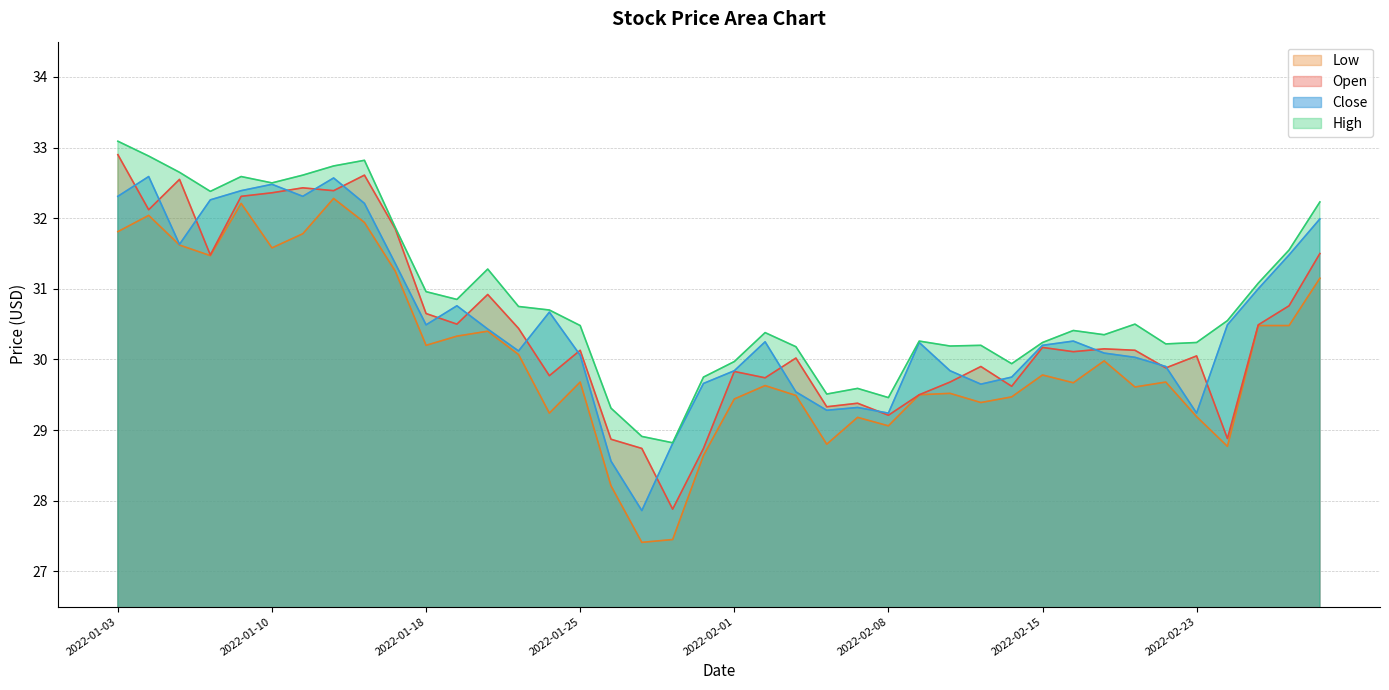

Reading right to left, what are all the values shown in this chart?

Open: 31.5	30.8	30.5	28.9	30.1	29.9	30.1	30.1	30.1	30.2	29.6	29.9	29.7	29.5	29.2	29.4	29.3	30.0	29.7	29.8	28.7	27.9	28.7	28.9	30.1	29.8	30.4	30.9	30.5	30.6	31.9	32.6	32.4	32.4	32.4	32.3	31.5	32.5	32.1	32.9
High: 32.2	31.6	31.1	30.6	30.2	30.2	30.5	30.4	30.4	30.2	29.9	30.2	30.2	30.3	29.5	29.6	29.5	30.2	30.4	30.0	29.8	28.8	28.9	29.3	30.5	30.7	30.8	31.3	30.9	31.0	31.9	32.8	32.7	32.6	32.5	32.6	32.4	32.6	32.9	33.1
Low: 31.1	30.5	30.5	28.8	29.2	29.7	29.6	30.0	29.7	29.8	29.5	29.4	29.5	29.5	29.1	29.2	28.8	29.5	29.6	29.4	28.6	27.4	27.4	28.2	29.7	29.2	30.1	30.4	30.3	30.2	31.2	31.9	32.3	31.8	31.6	32.2	31.5	31.6	32.0	31.8
Close: 32.0	31.5	31.0	30.5	29.2	29.9	30.0	30.1	30.3	30.2	29.8	29.6	29.8	30.2	29.2	29.3	29.3	29.5	30.2	29.8	29.7	28.8	27.9	28.6	30.1	30.7	30.1	30.4	30.8	30.5	31.4	32.2	32.6	32.3	32.5	32.4	32.3	31.6	32.6	32.3